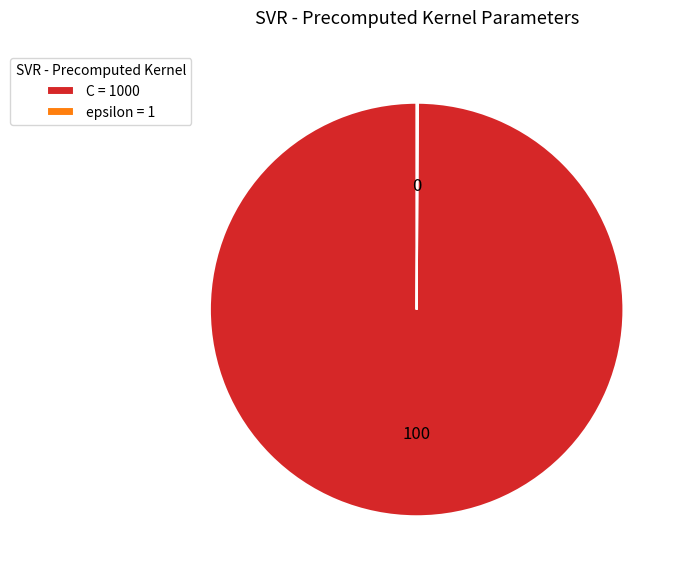

Is there any slice that represents more than half of the pie?

Yes